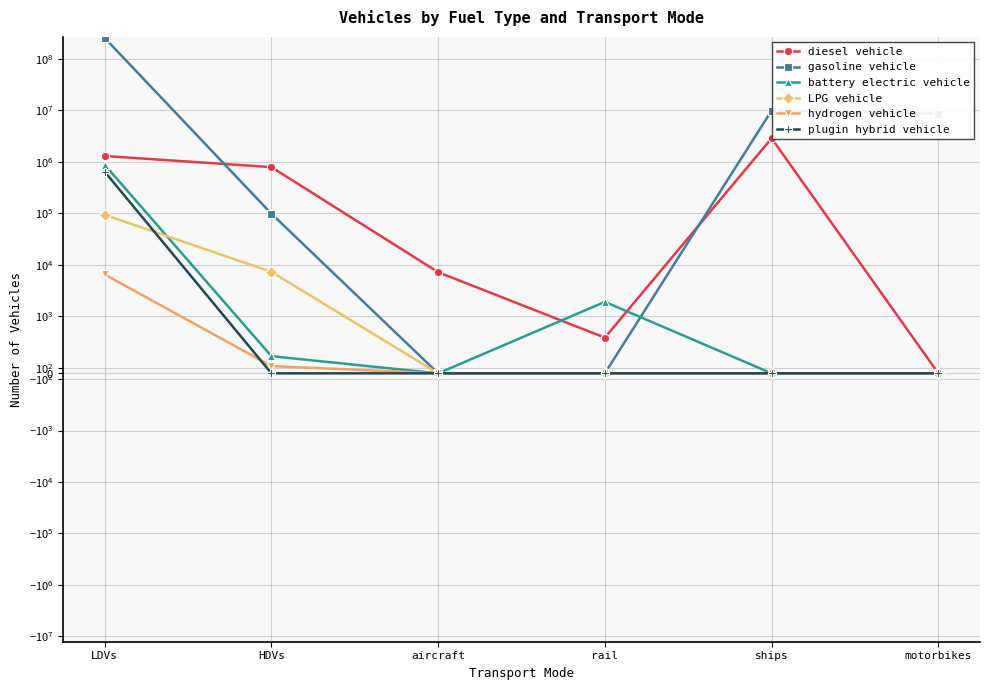

What is the spread (max minus min) of values at motorbikes?

8596314.0